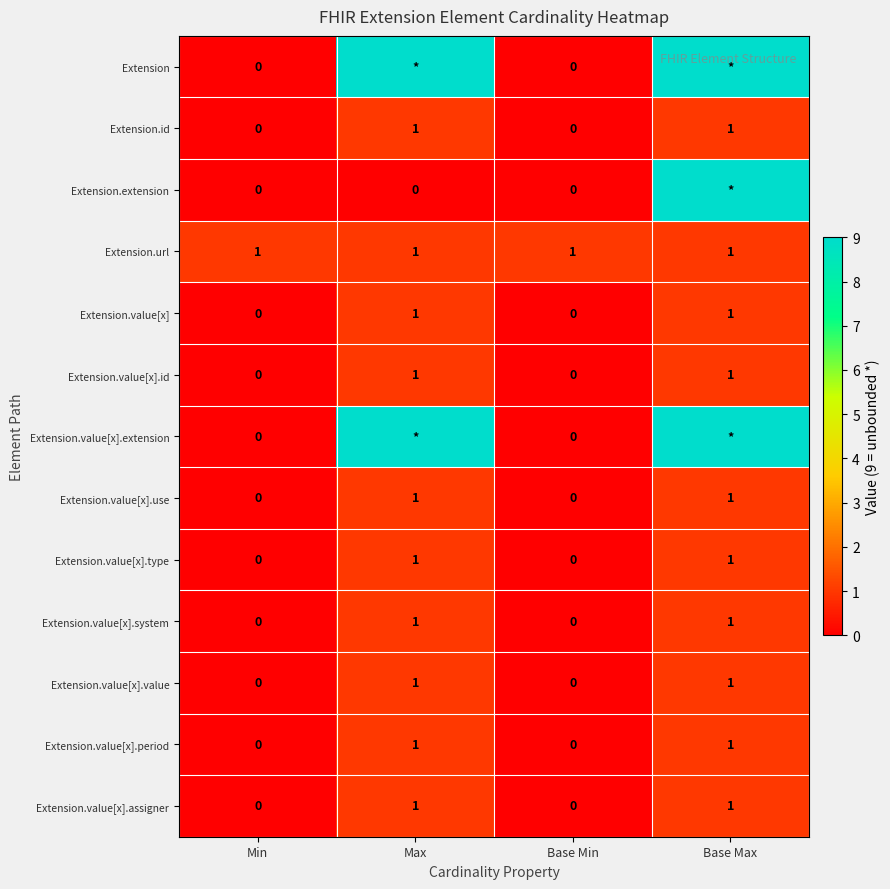

Which has a higher value, Base Min or Base Max?

Base Max